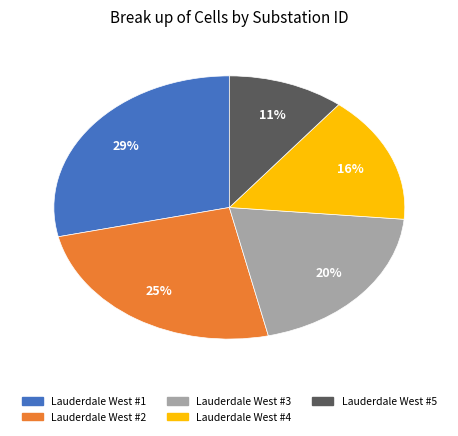

Between Lauderdale West #1 and Lauderdale West #4, which is larger?

Lauderdale West #1